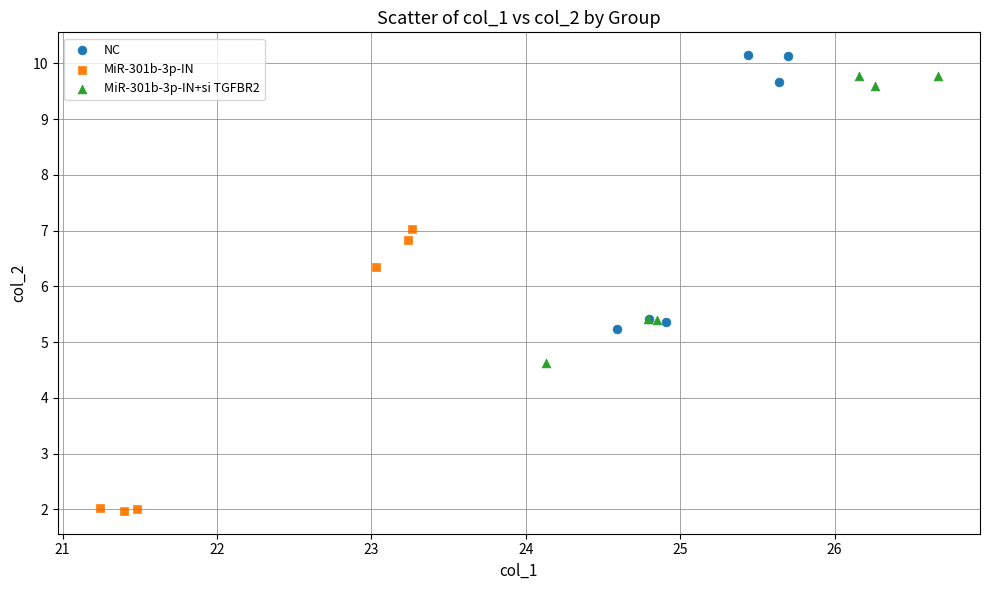

Which series contains the lowest Y value?

MiR-301b-3p-IN